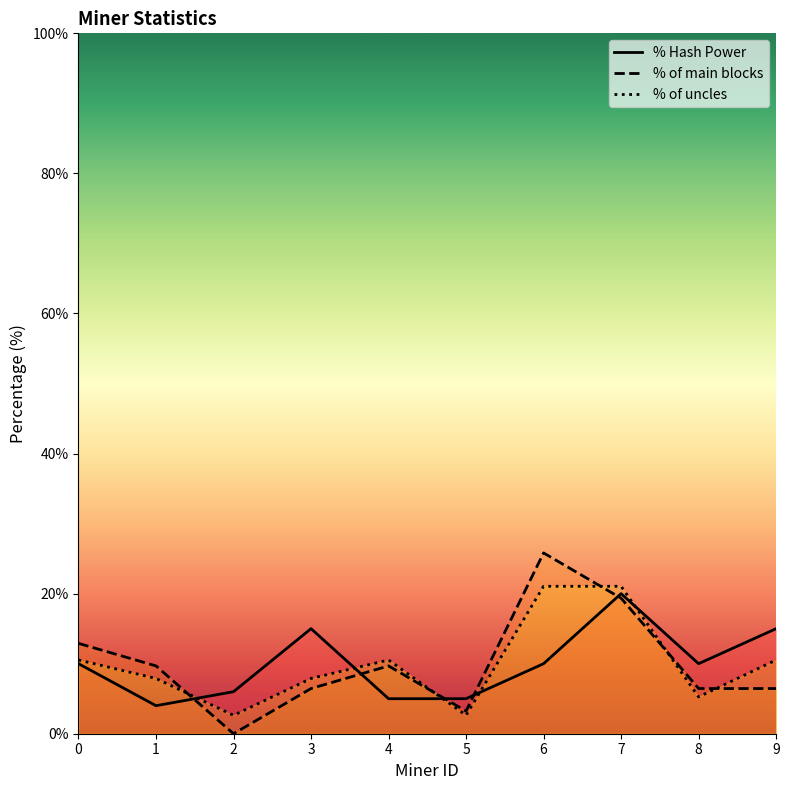

Reading right to left, extract all data points from this chart.

% Hash Power: 9=15.0	8=10.0	7=20.0	6=10.0	5=5.0	4=5.0	3=15.0	2=6.0	1=4.0	0=10.0
% of main blocks: 9=6.5	8=6.5	7=19.4	6=25.8	5=3.2	4=9.7	3=6.5	2=0.0	1=9.7	0=12.9
% of uncles: 9=10.5	8=5.3	7=21.1	6=21.1	5=2.6	4=10.5	3=7.9	2=2.6	1=7.9	0=10.5